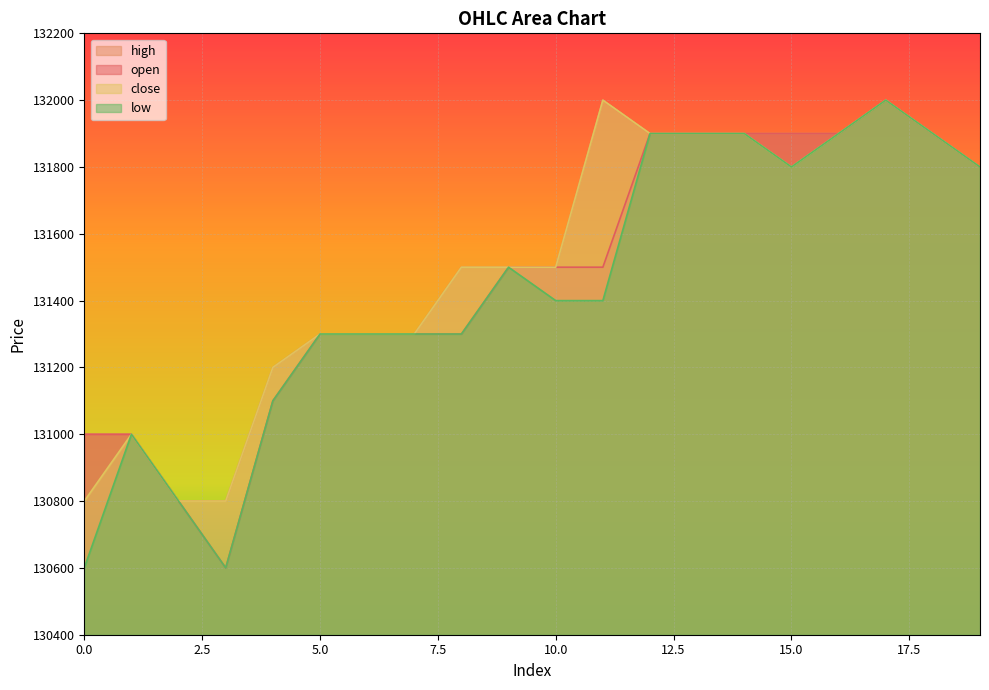

What is the value of the open point at the 4th from the left?

130600